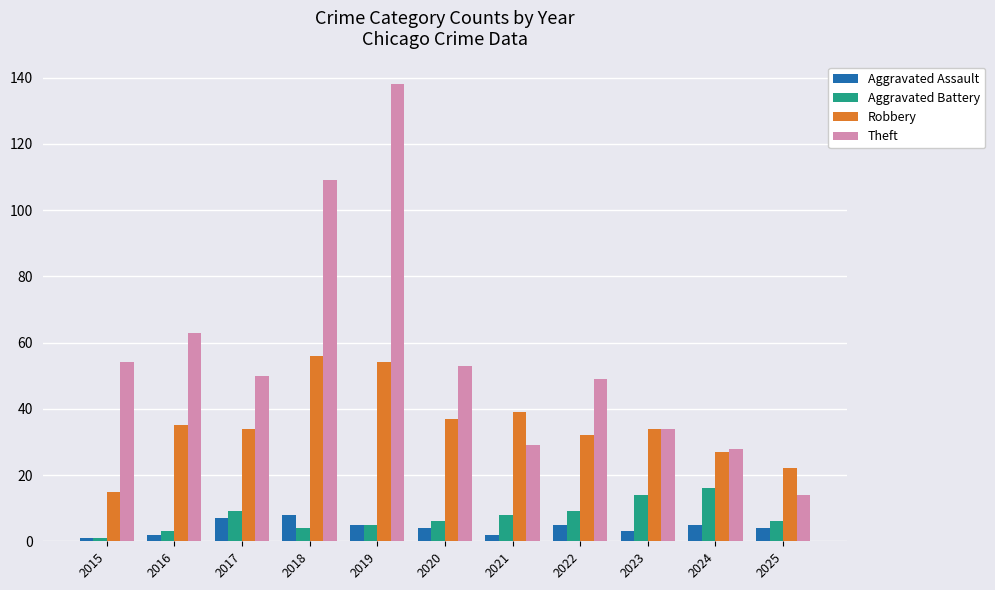

At which label does Robbery reach its minimum?

2015